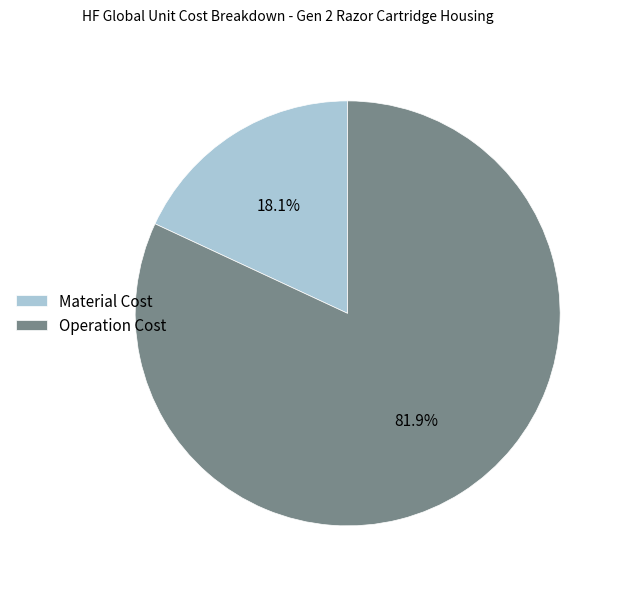

To the nearest percent, what is the average slice percentage?

50%